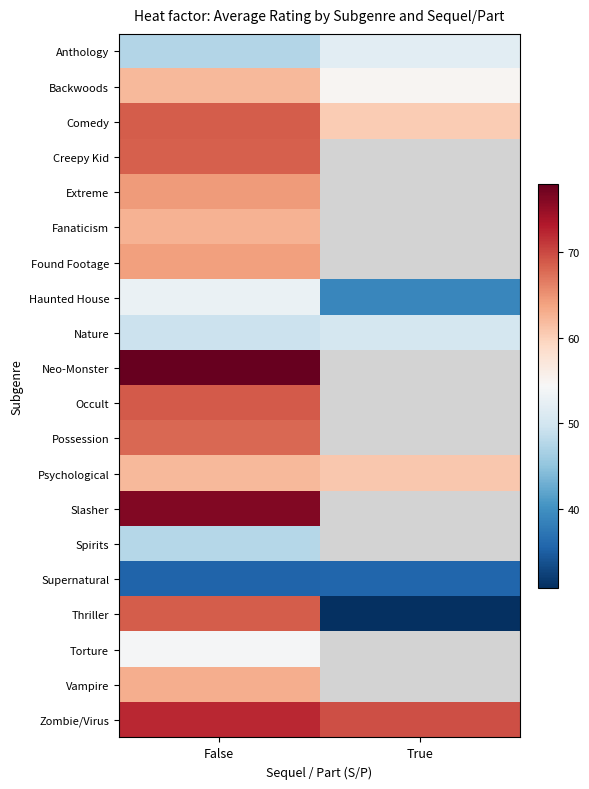

What is the highest value of the Comedy series?

68.6